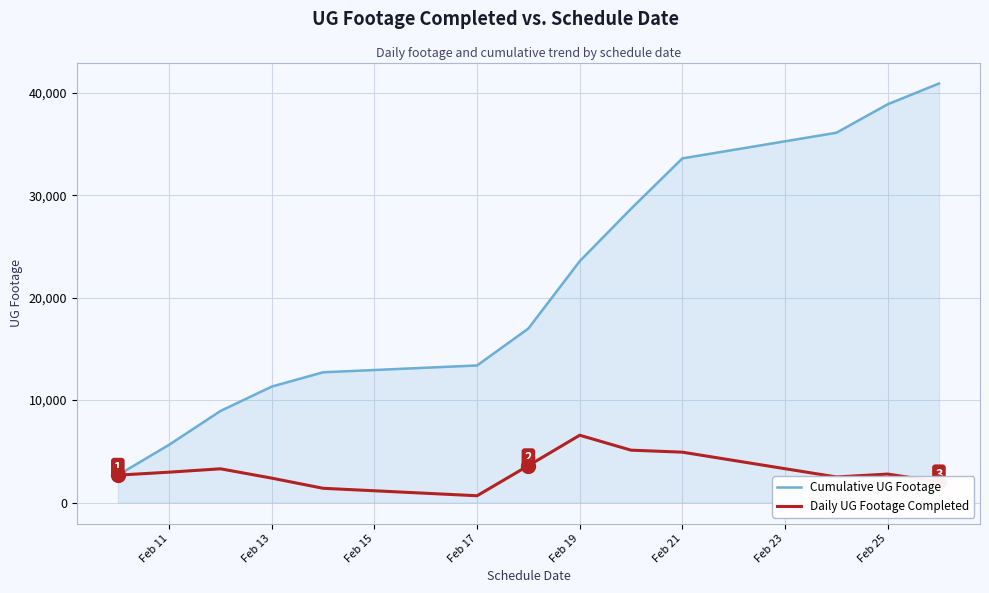

List the series in order of their overall mean, highest first.

Cumulative UG Footage, Daily UG Footage Completed